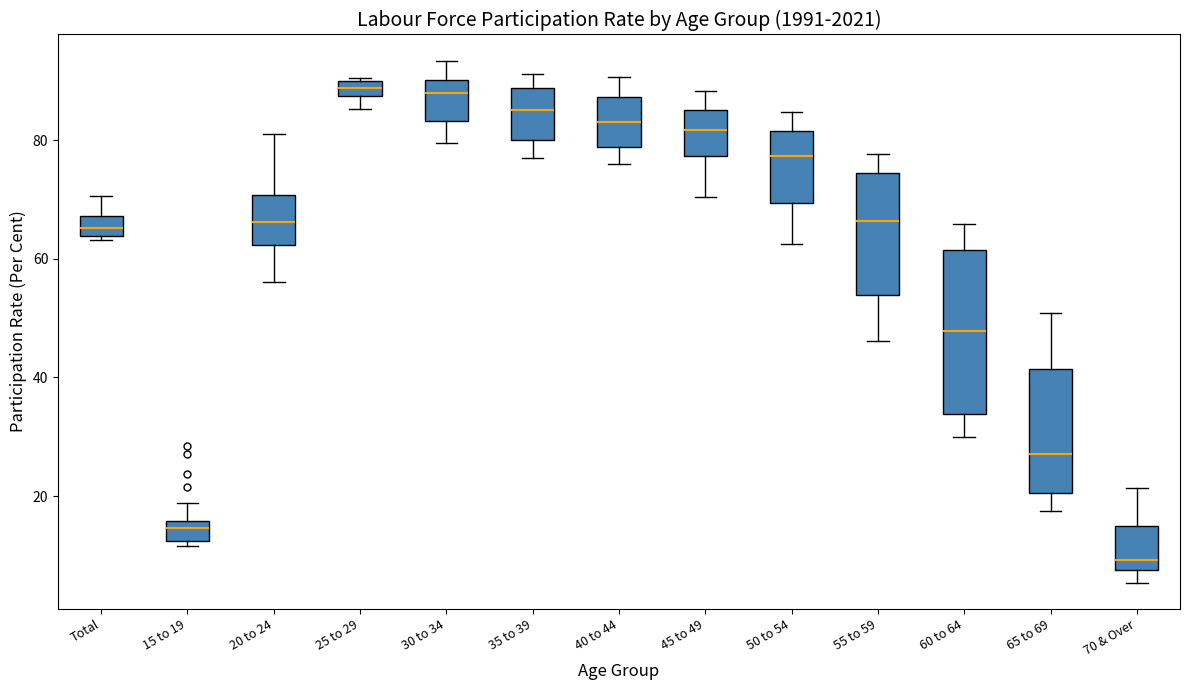

Which box is the tallest, from its lower edge to its upper edge?

60 to 64